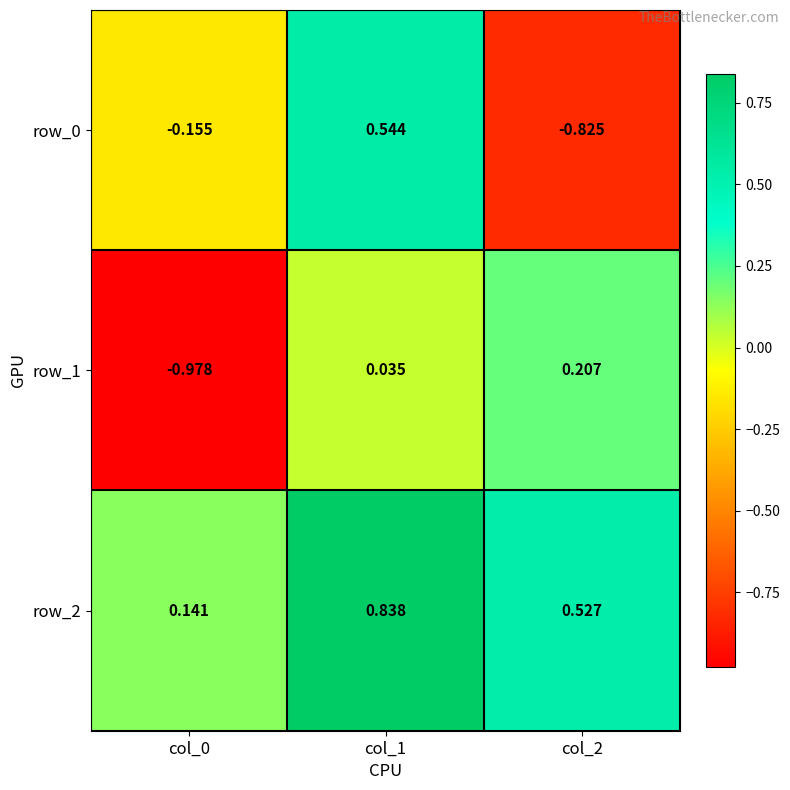

Is the value of row_0 at col_1 greater than the value of row_2 at col_0?

Yes